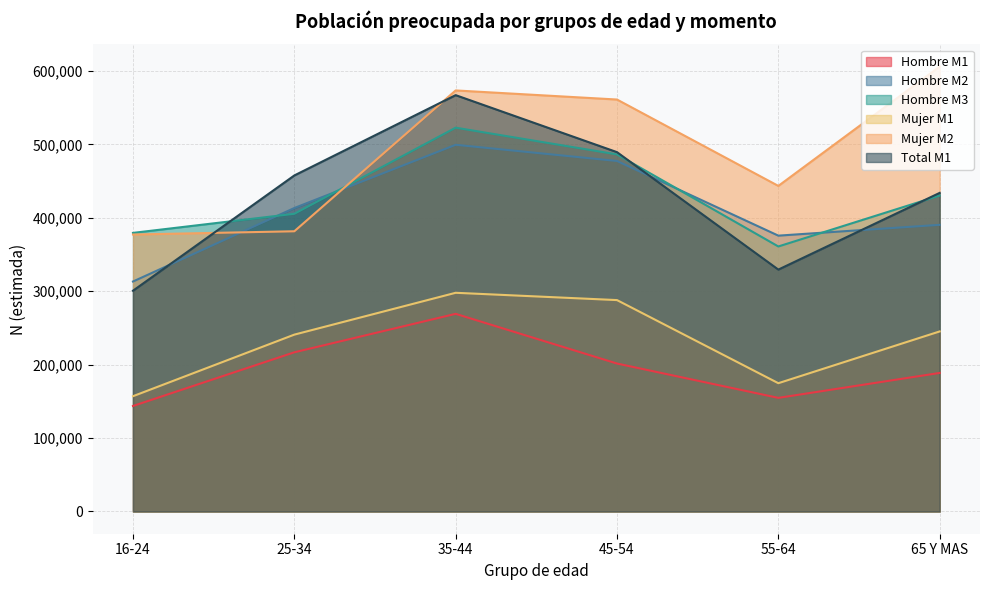

What are all the series names shown in the legend?

Hombre M1, Hombre M2, Hombre M3, Mujer M1, Mujer M2, Total M1